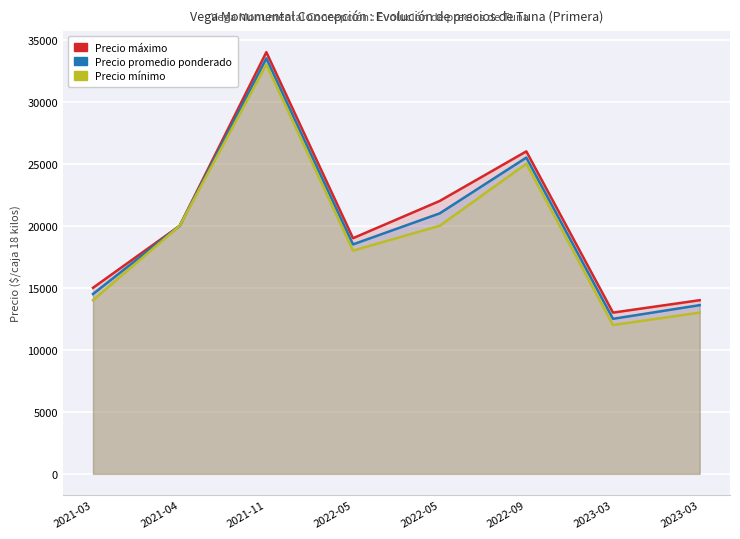

What is the value of the Precio máximo point at the 6th from the left?

26000